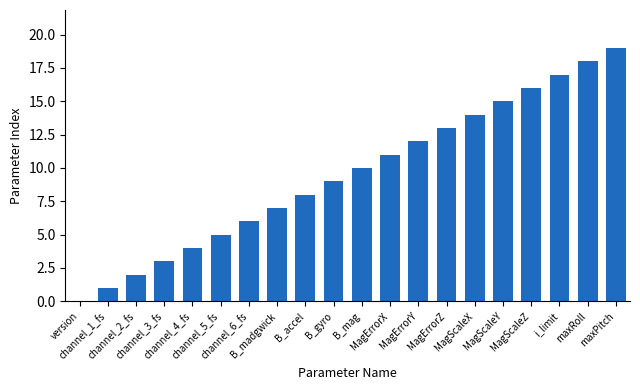

What is the maximum value shown in the chart?

19